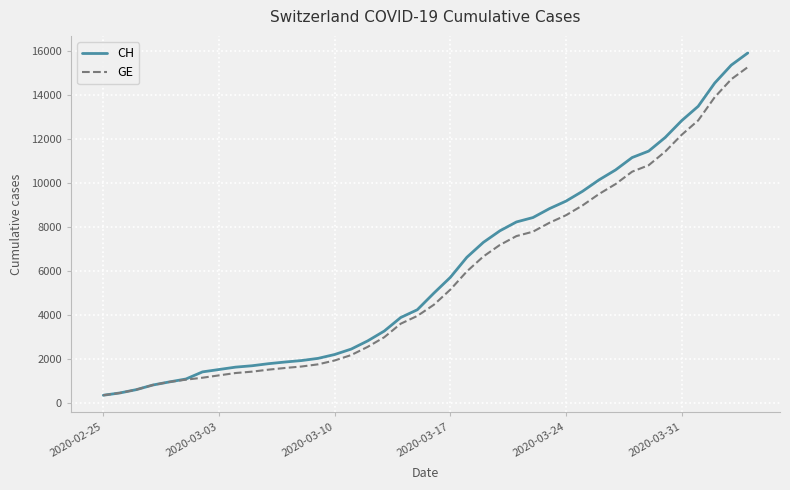

Which series has the widest spread of values?

CH